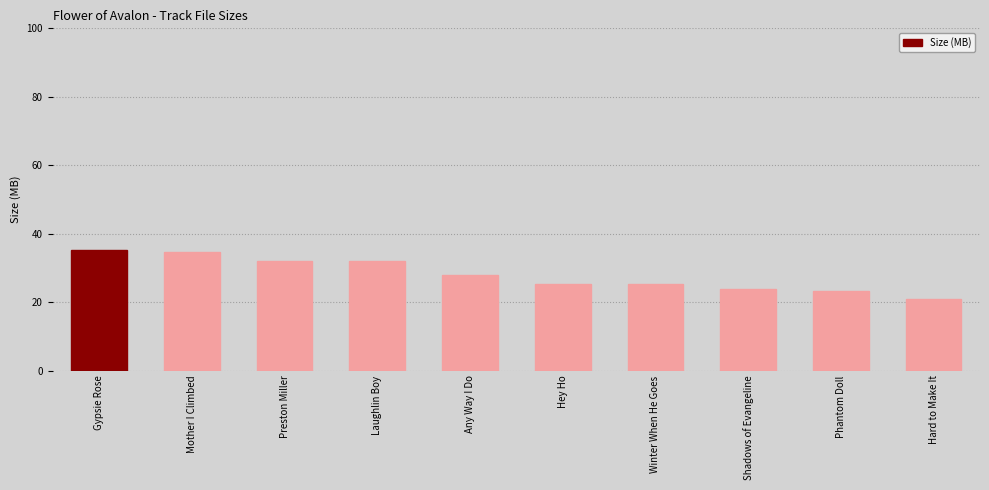

What position from the left is Laughlin Boy?

4